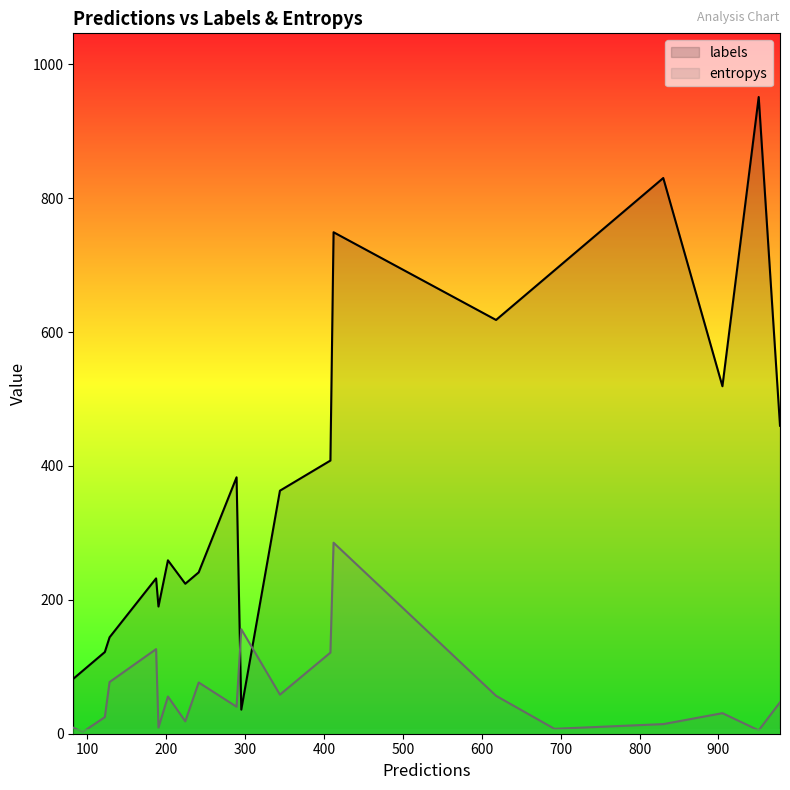

At 400, list the series in order from smallest to largest.

entropys, labels